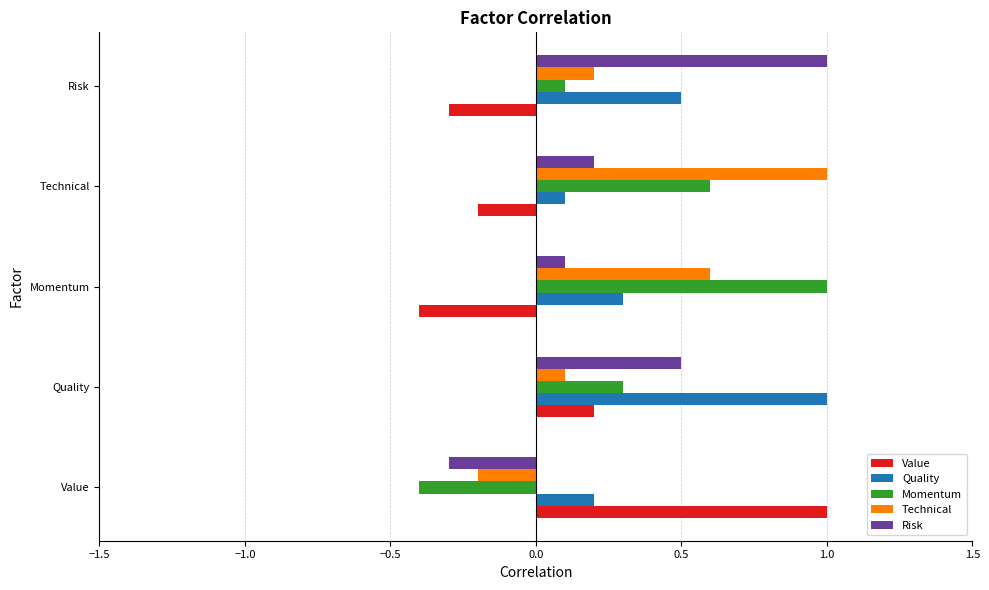

What is the sum of the Momentum values at Risk and Momentum?

1.1